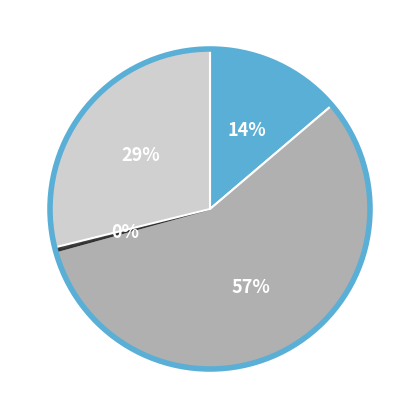

To the nearest percent, what is the difference between the largest and smallest slice percentages?

57%